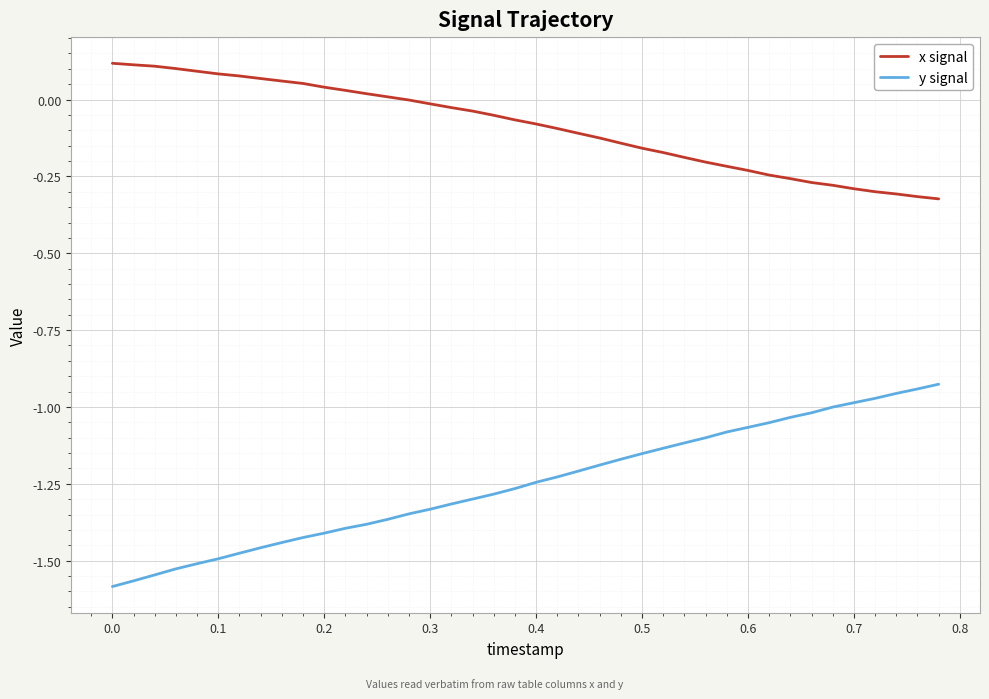

True or false: y signal and x signal cross at least once.

False